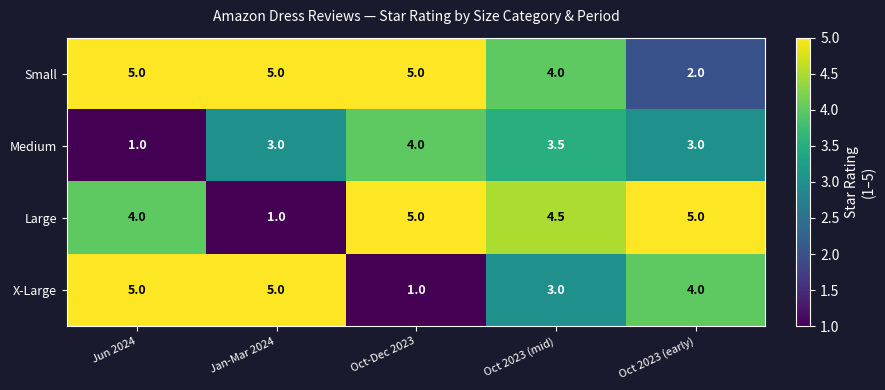

Which series has the largest total across all categories?

Small